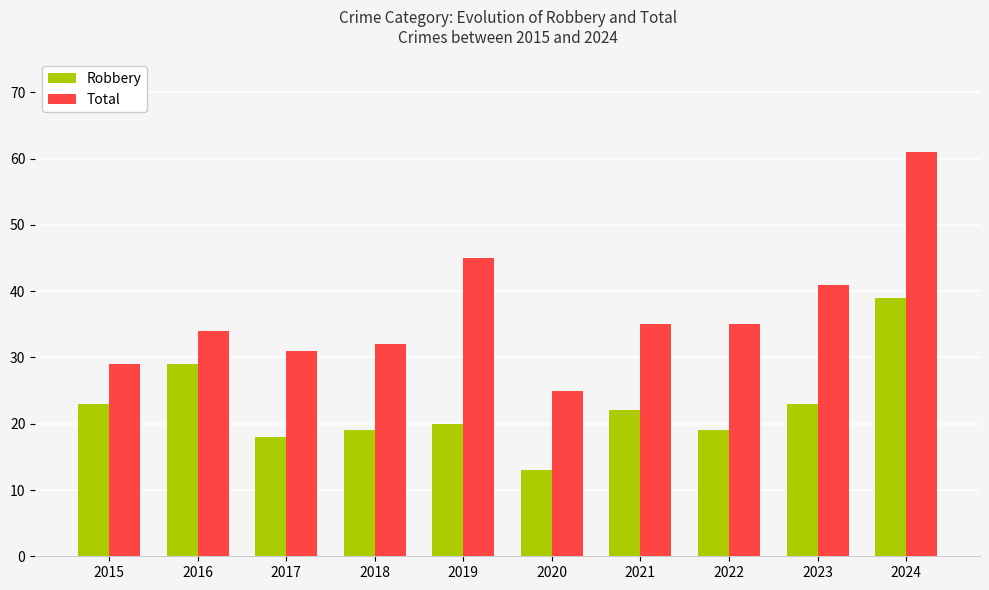

True or false: Total has a value of 14 at 2015.

False